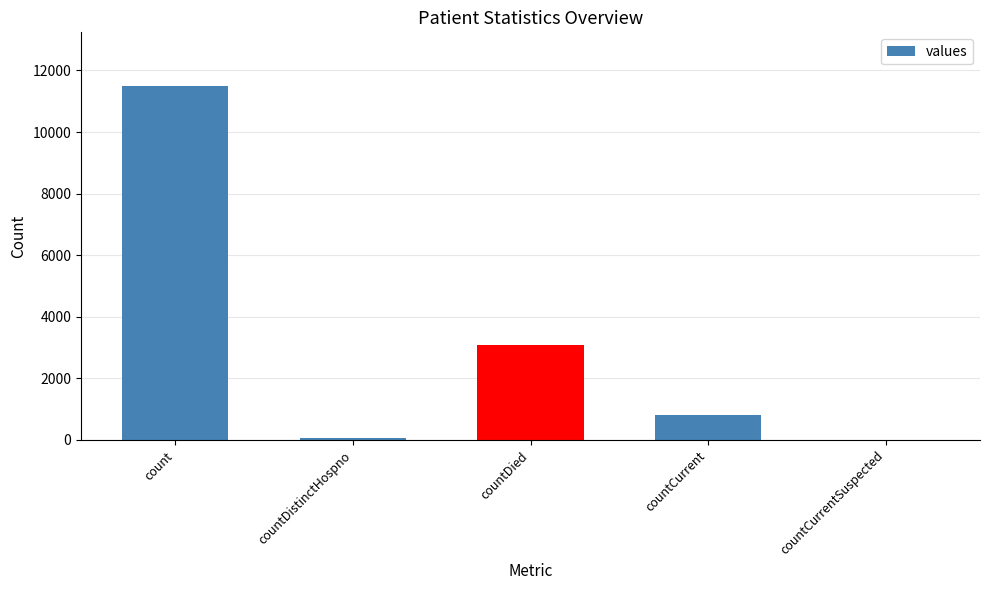

What is the greatest value displayed?

11511